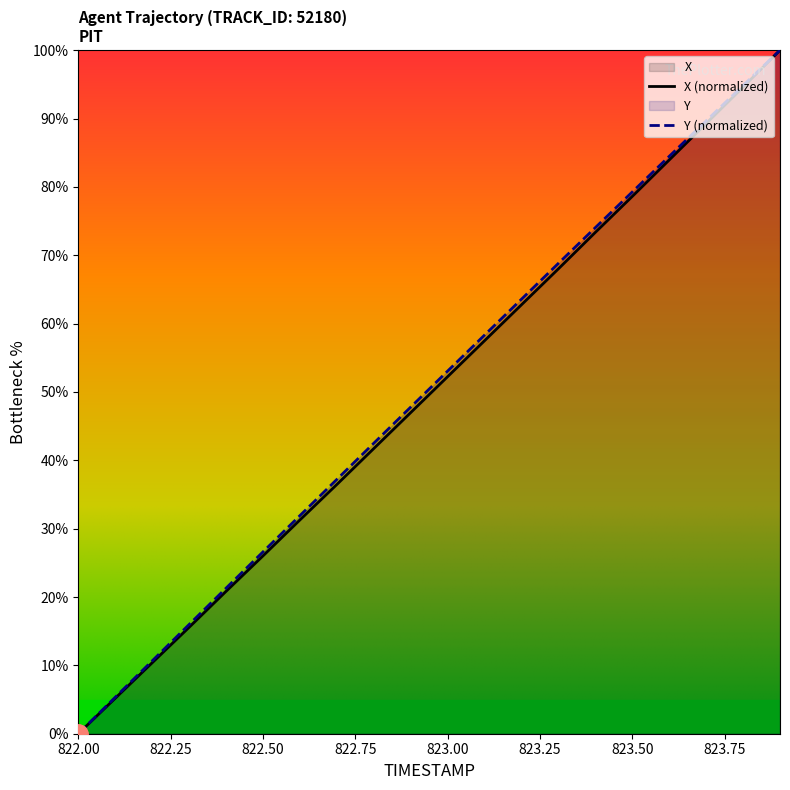

What is the total value across all series at 823.4?

147.4